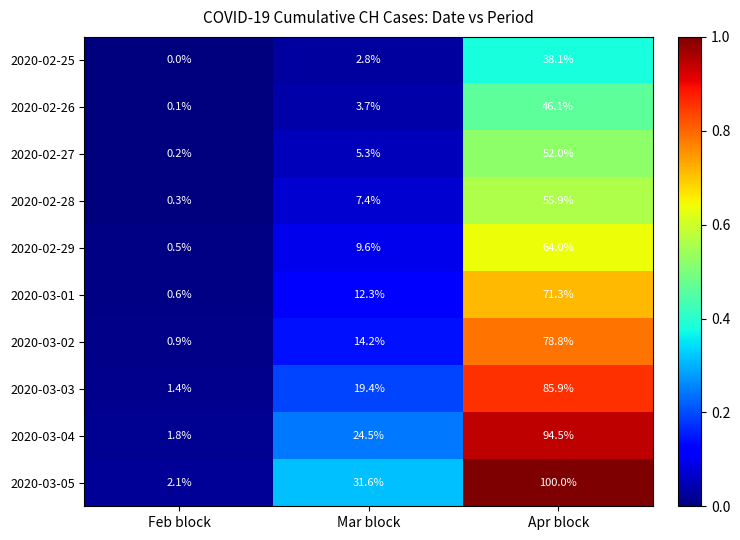

Reading left to right, transcribe all the data shown in this chart.

2020-02-25: Feb block=0.0	Mar block=2.8	Apr block=38.1
2020-02-26: Feb block=0.1	Mar block=3.7	Apr block=46.1
2020-02-27: Feb block=0.2	Mar block=5.3	Apr block=52.0
2020-02-28: Feb block=0.3	Mar block=7.4	Apr block=55.9
2020-02-29: Feb block=0.5	Mar block=9.6	Apr block=64.0
2020-03-01: Feb block=0.6	Mar block=12.3	Apr block=71.3
2020-03-02: Feb block=0.9	Mar block=14.2	Apr block=78.8
2020-03-03: Feb block=1.4	Mar block=19.4	Apr block=85.9
2020-03-04: Feb block=1.8	Mar block=24.5	Apr block=94.5
2020-03-05: Feb block=2.1	Mar block=31.6	Apr block=100.0